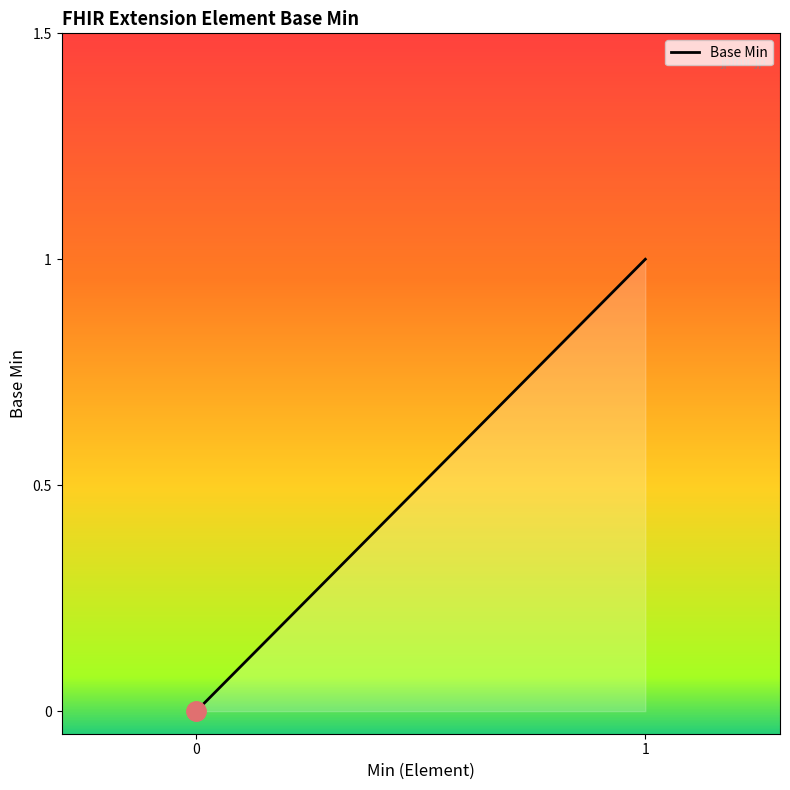

The chart shows a value of 2 at 1. True or false?

False